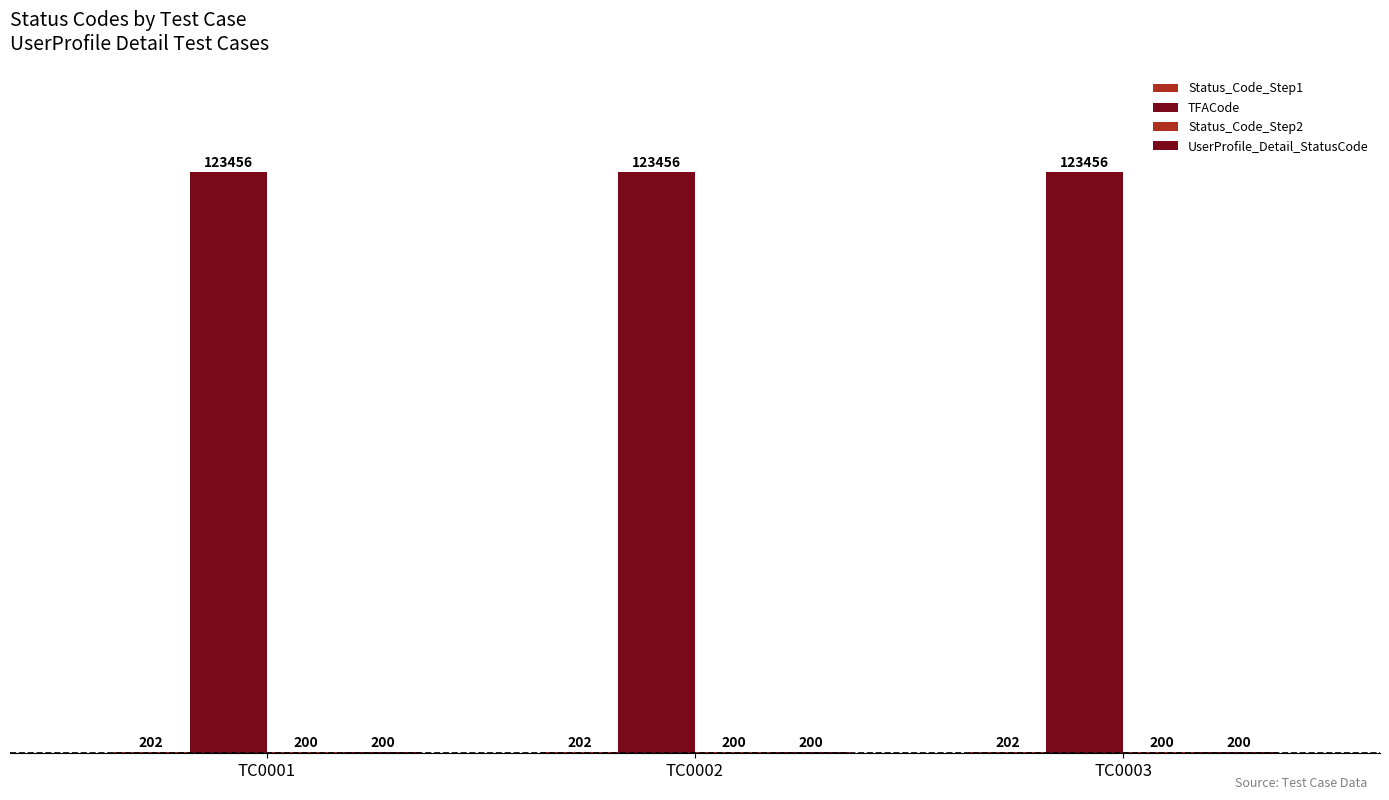

Does the chart contain stacked bars?

No